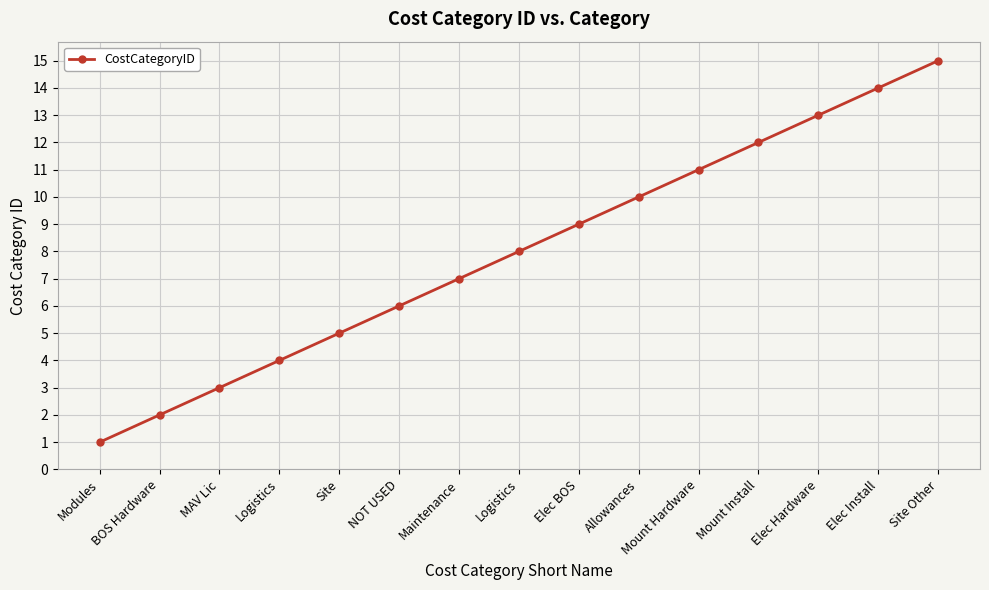

What is the greatest value displayed?

15